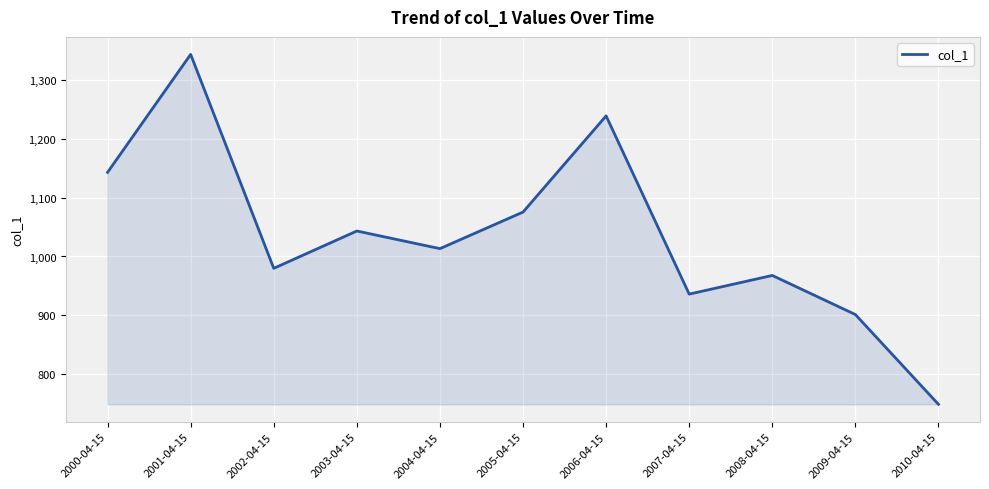

Which category has the lowest value across all series?

2010-04-15